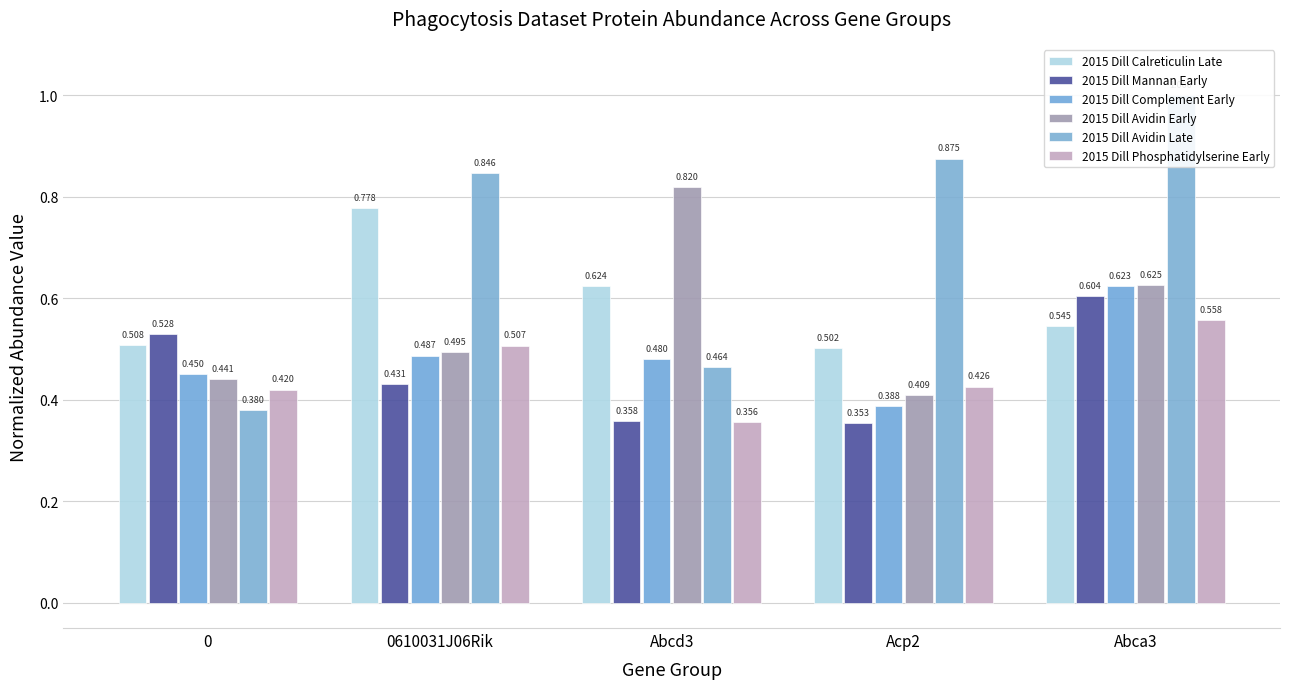

What is the sum of all 2015 Dill Complement Early values?

2.4